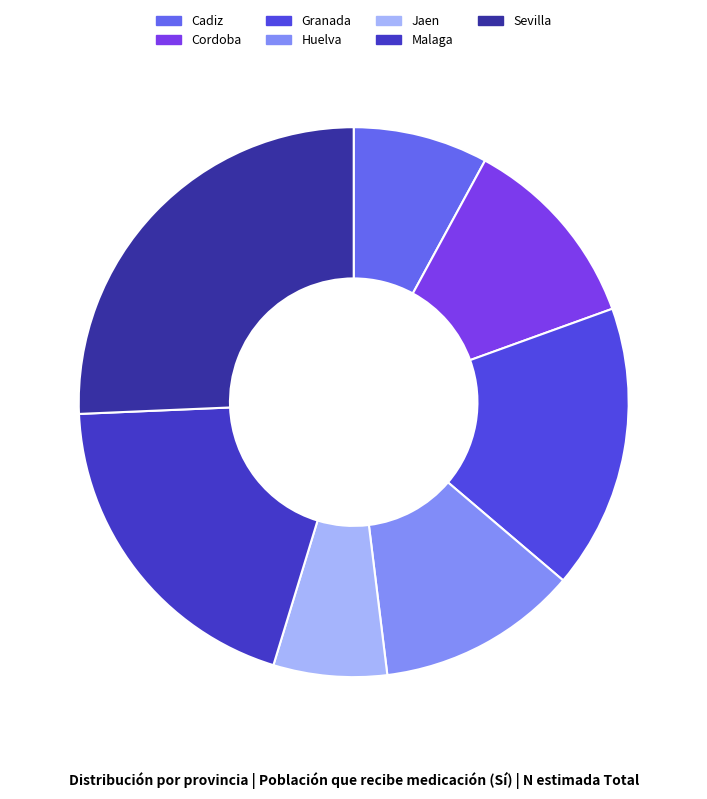

What percentage is the Malaga slice, to the nearest percent?

20%